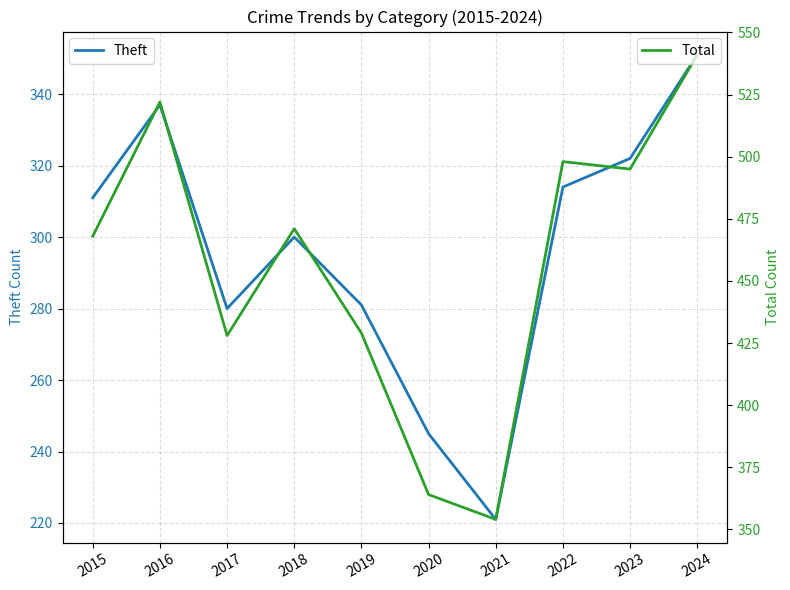

Rank the series at 2018 from lowest to highest value.

Theft, Total